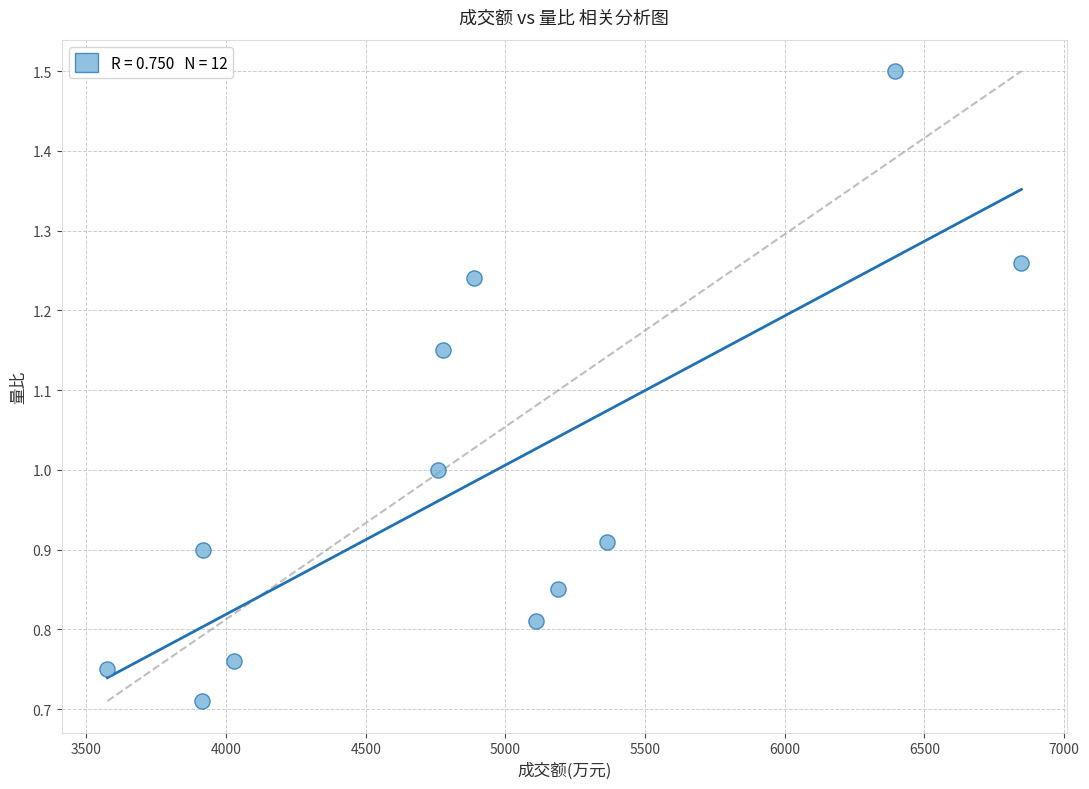

What is the range of X values (max minus min)?

3272.0